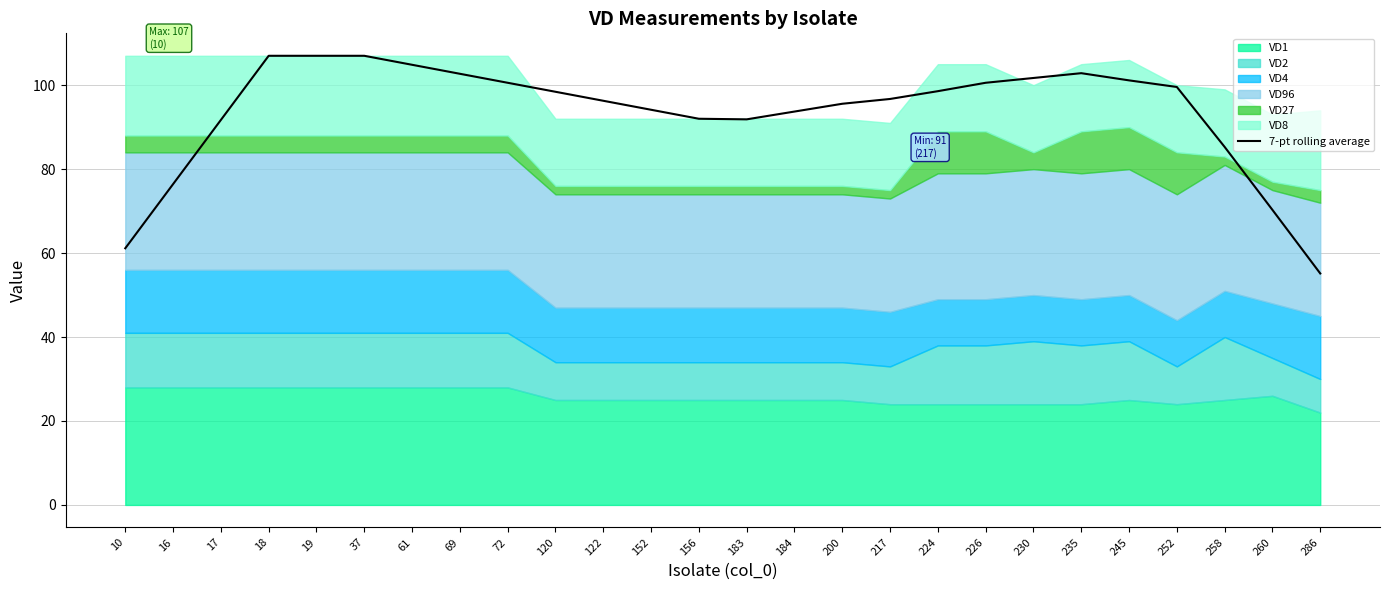

Is it true that the value at 120 is 98.4?

True